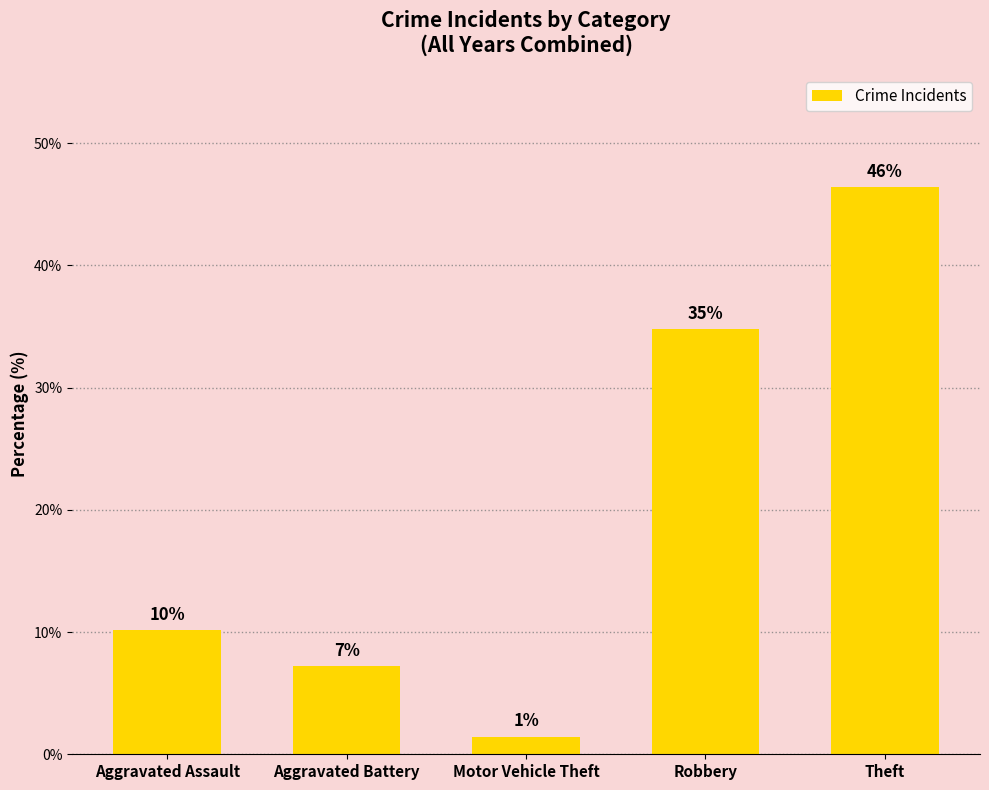

True or false: the data shows 10.1 at Aggravated Assault.

True